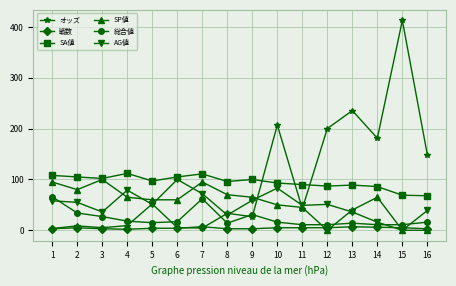

At 10, list the series in order from smallest to largest.

戦数, 総合値, SP値, AG値, SA値, オッズ